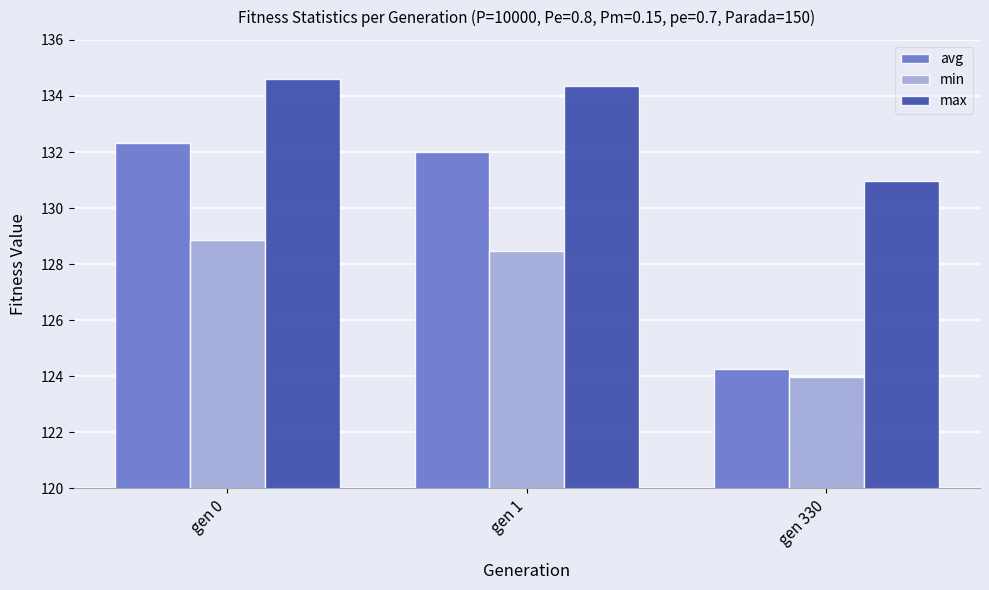

Rank the series at gen 330 from highest to lowest value.

max, avg, min